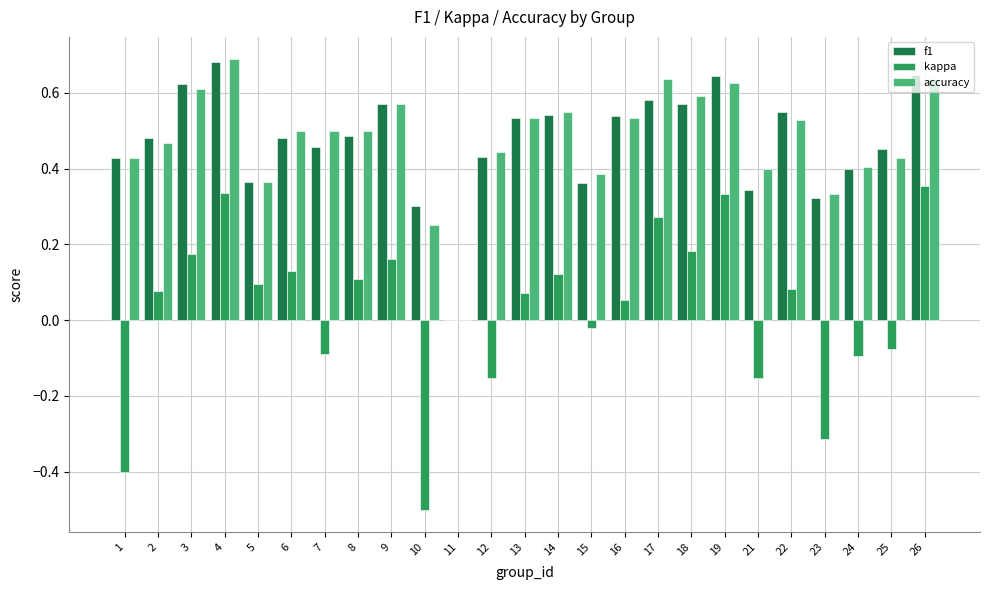

Which label corresponds to the largest value in the chart?

4